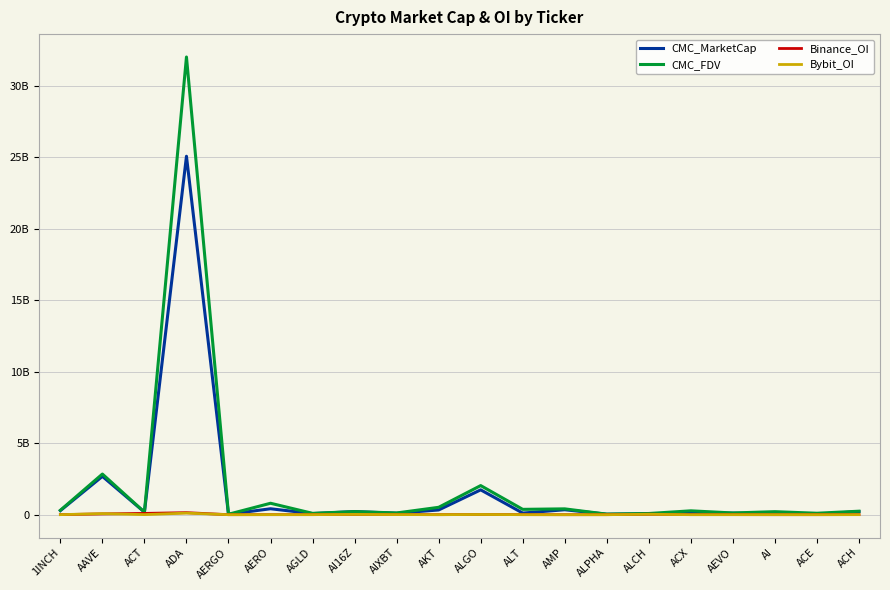

True or false: CMC_MarketCap and Binance_OI cross at least once.

False